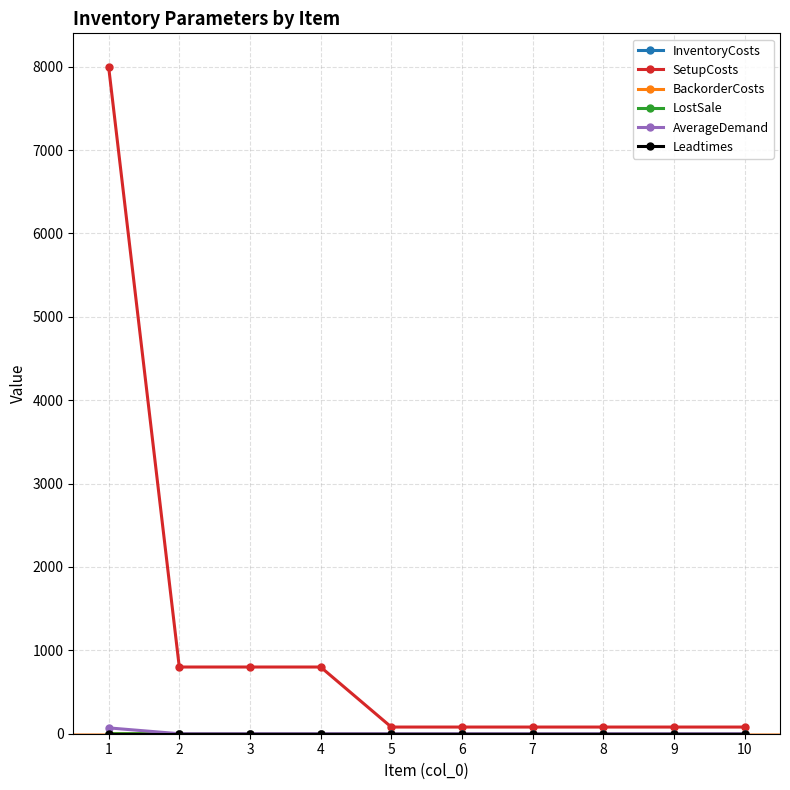

Which series changed the most between 3 and 10?

SetupCosts